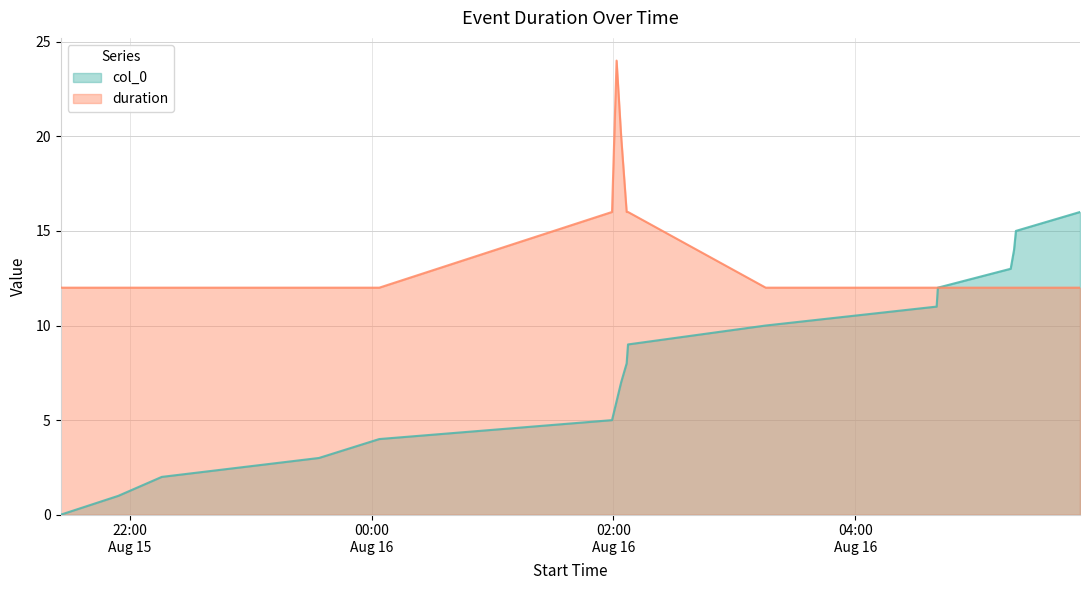

What is the label of the 6th point from the right?

2024-08-16 04:40:20